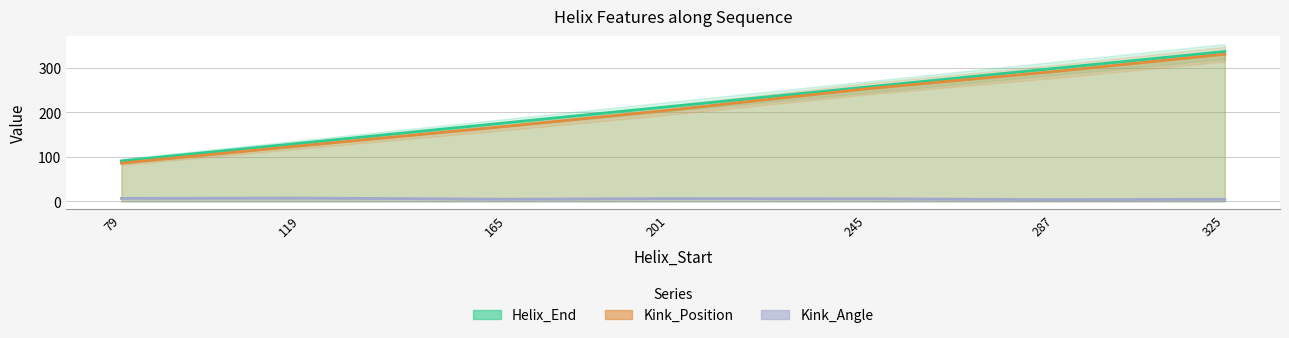

Reading left to right, what are all the values shown in this chart?

Helix_End: 79=91.0	119=131.0	165=177.0	201=213.0	245=257.0	287=299.0	325=337.0
Kink_Position: 79=86.0	119=125.0	165=169.0	201=205.0	245=253.0	287=292.0	325=331.0
Kink_Angle: 79=6.7	119=7.4	165=4.9	201=6.2	245=5.9	287=3.9	325=4.7